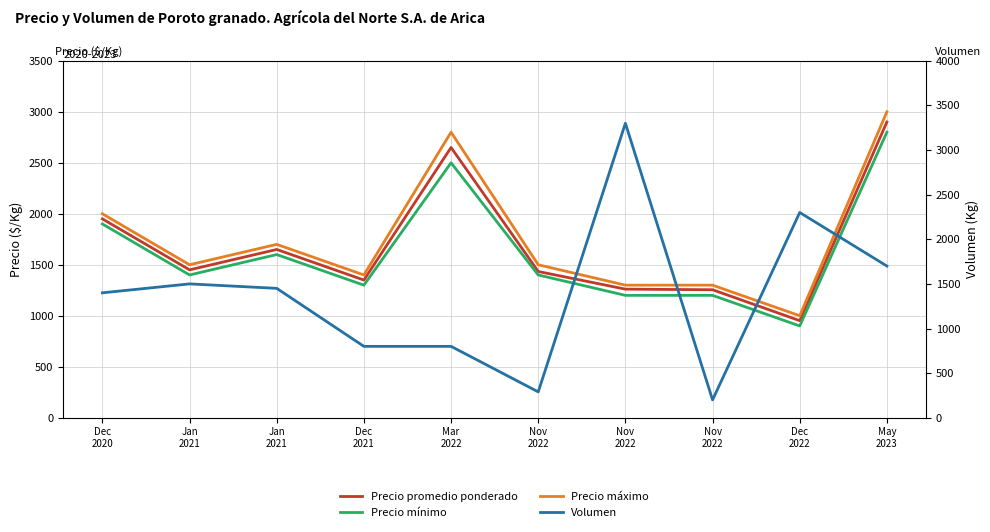

At which category is the sum across all series the highest?

May
2023